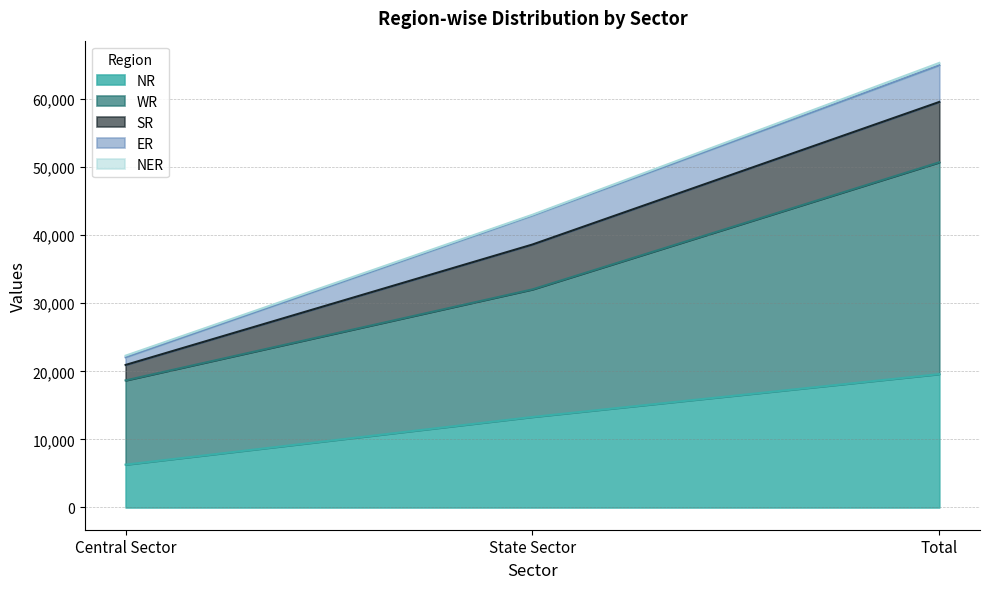

Which has a higher value, State Sector or Central Sector?

State Sector